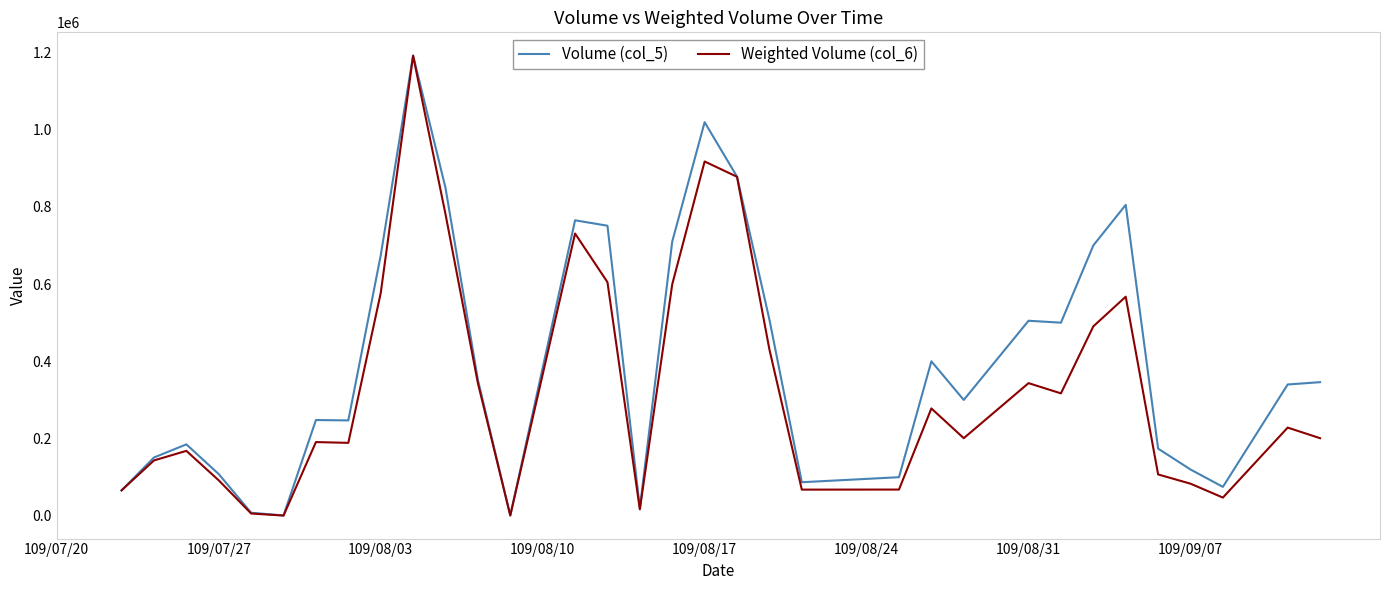

Which series has the largest total across all categories?

Volume (col_5)